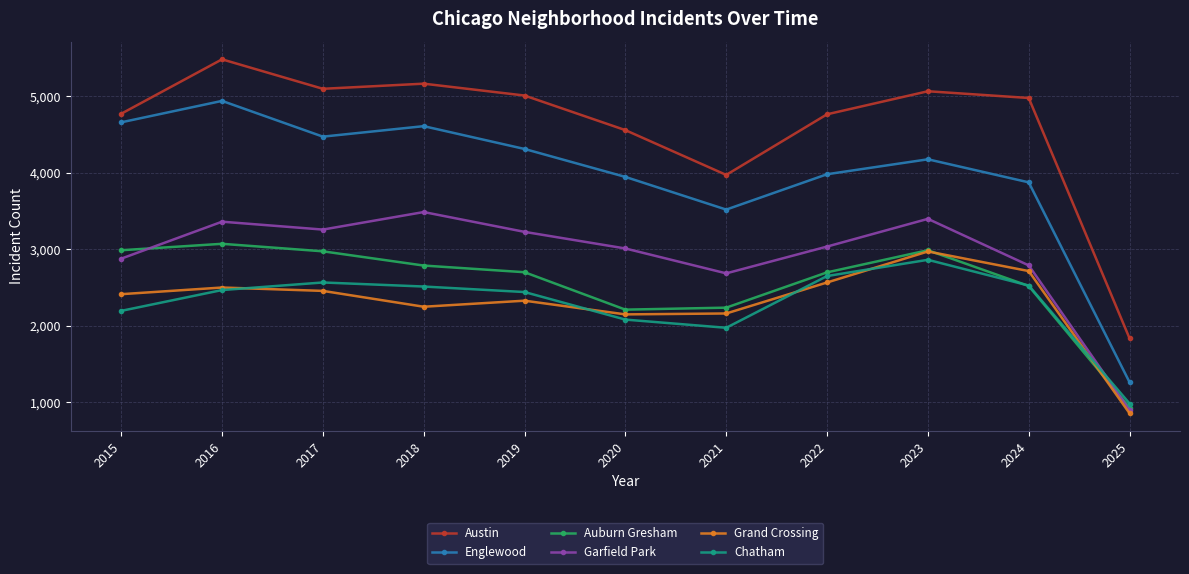

Is it true that Grand Crossing equals 2456 at 2017?

True